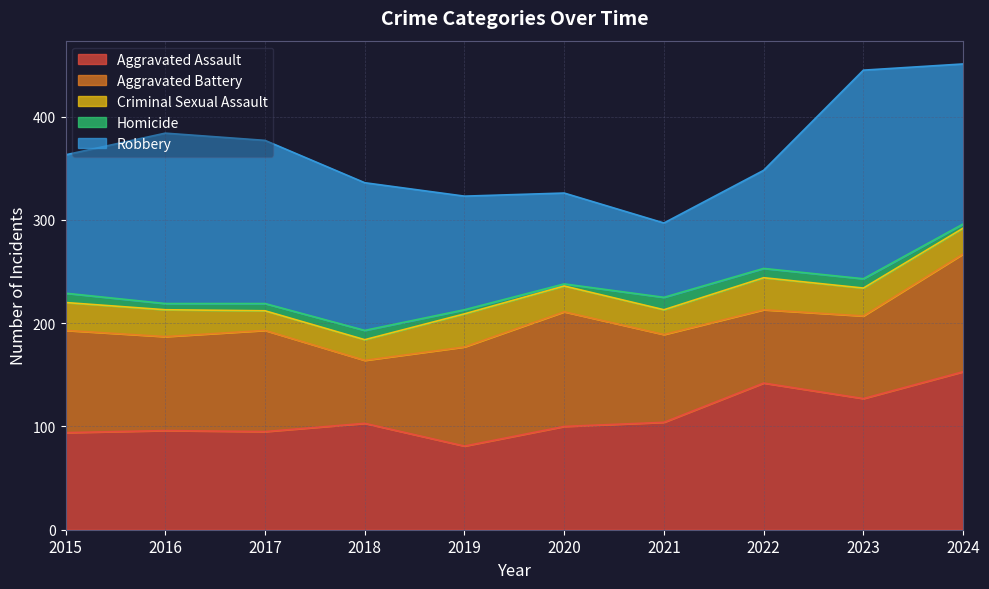

What is the spread (max minus min) of values at 2017?

151